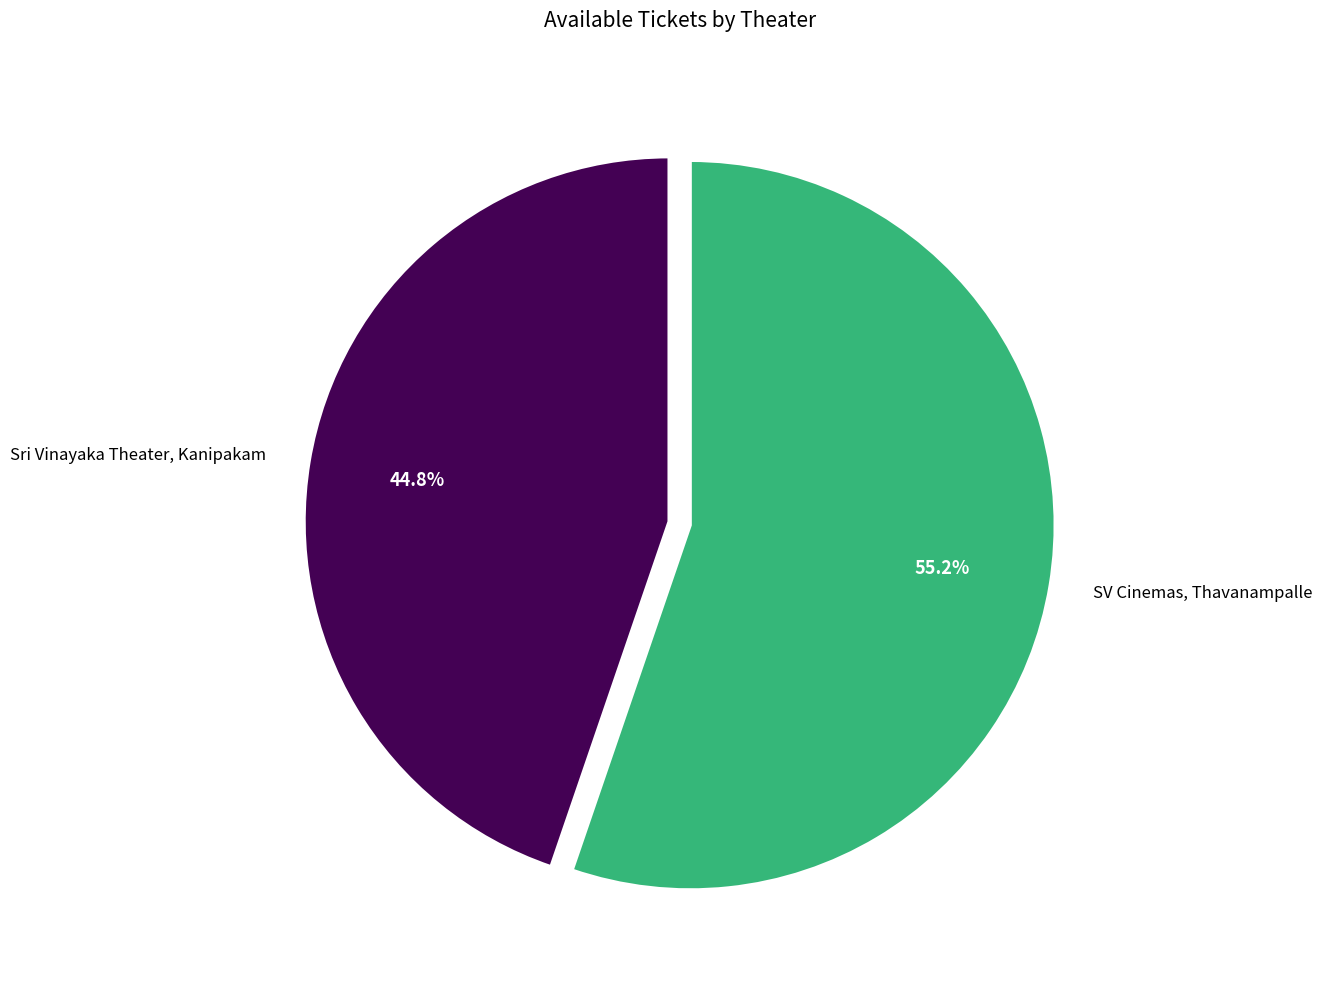

What portion of the pie excludes Sri Vinayaka Theater, Kanipakam?

55.2%